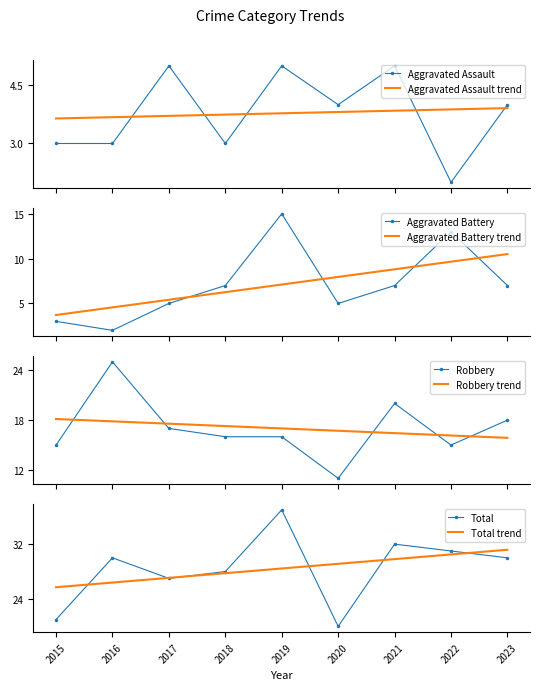

True or false: Aggravated Assault and Total intersect in this chart.

False